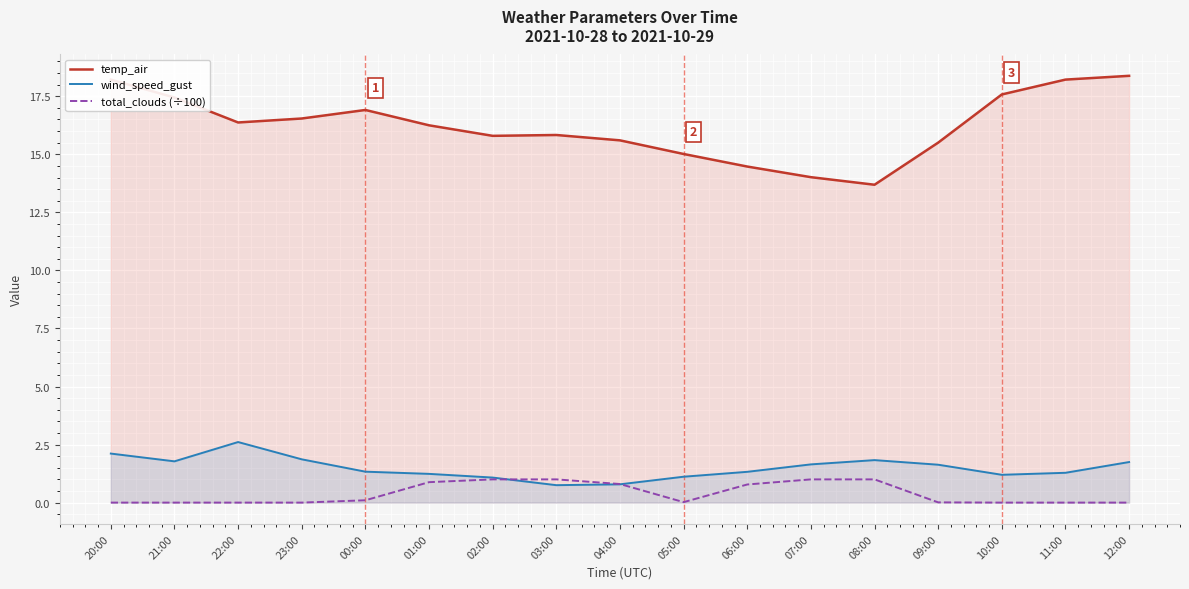

At which category is the sum across all series the highest?

20:00